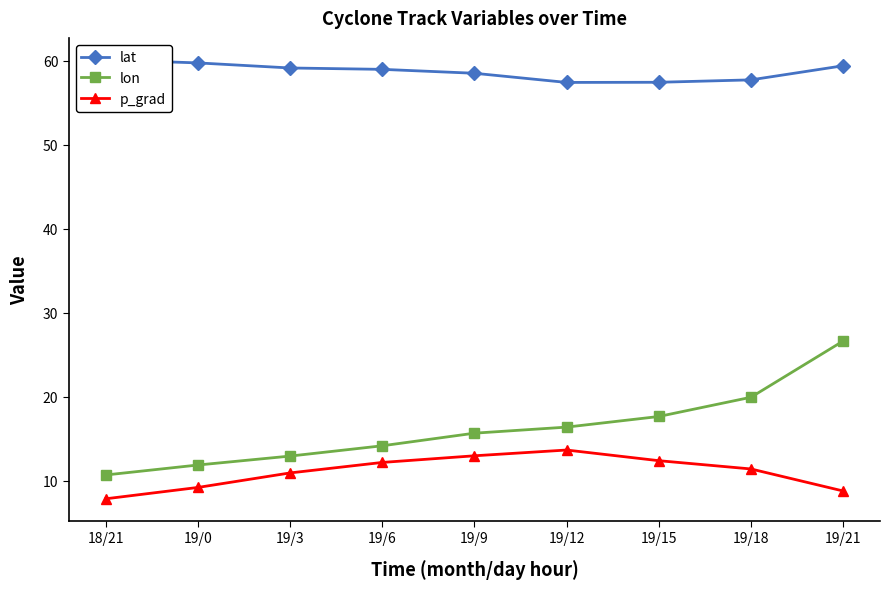

What is the average value of the lat series?

58.7